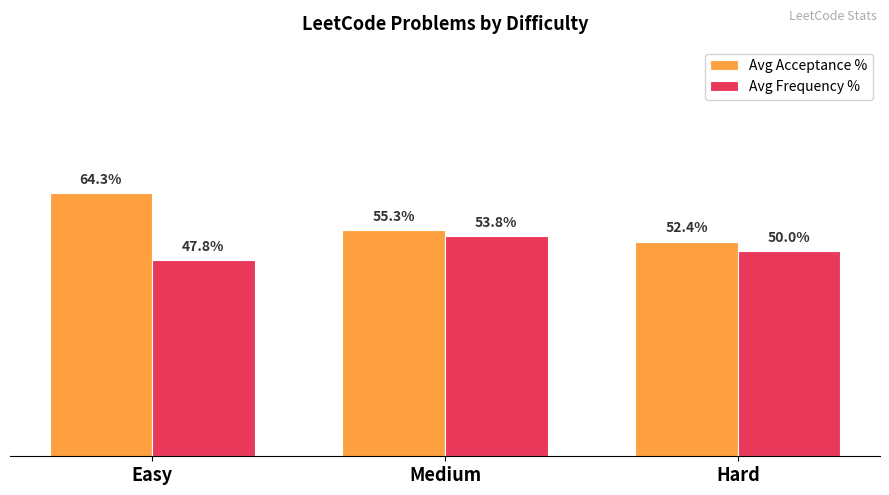

What are all the series names shown in the legend?

Avg Acceptance %, Avg Frequency %